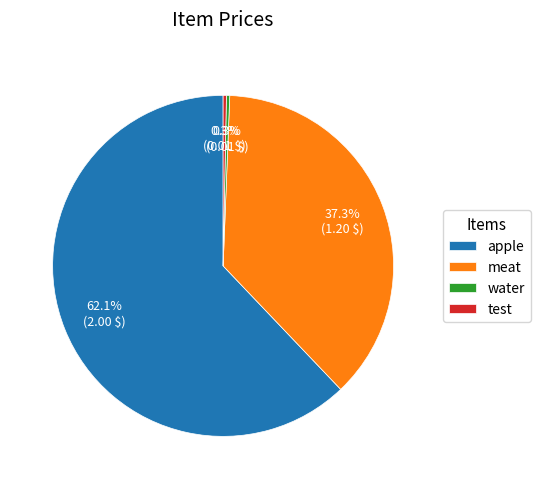

To the nearest percent, what portion does apple represent?

62%